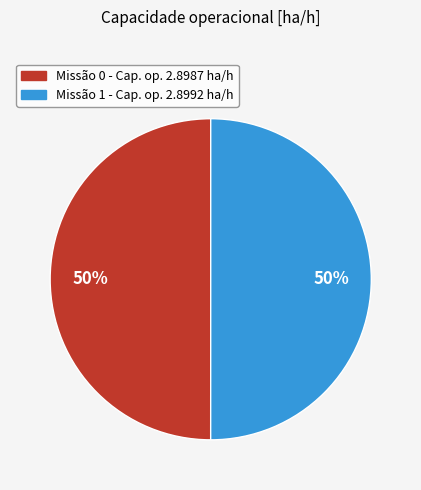

To the nearest percent, what percentage of the pie is Missão 0 - Cap. op. 2.8987 ha/h?

50%